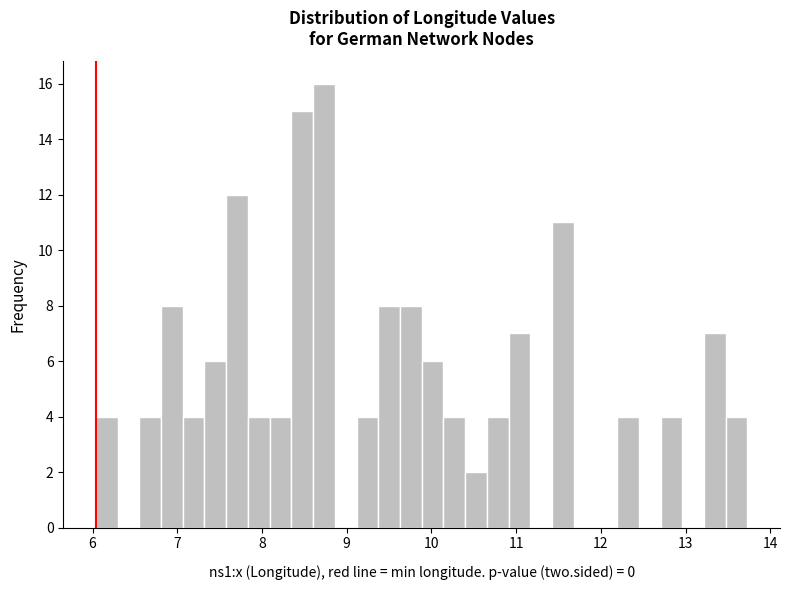

Read against the x-axis, roughly where is the centre of the tallest bar?

8.7